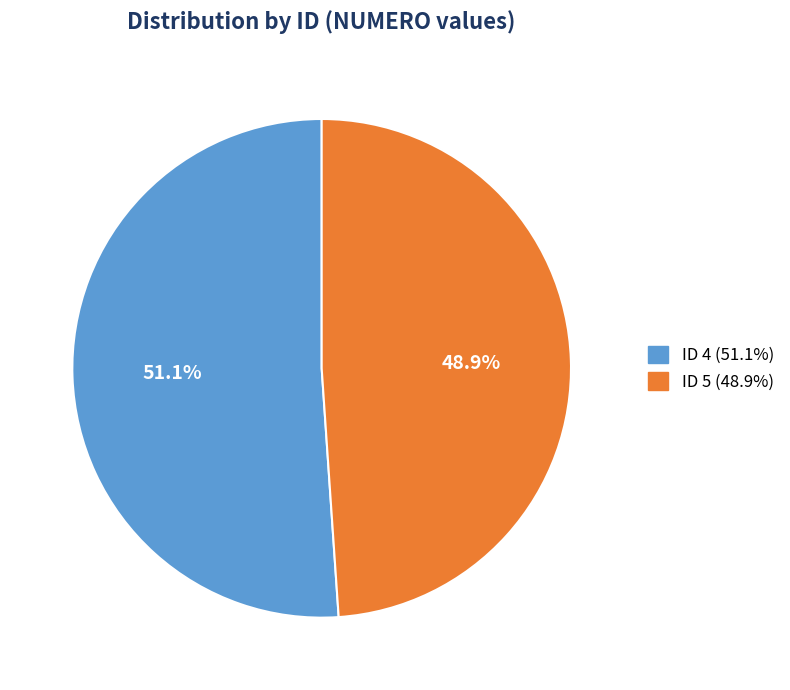

Count the number of slices in the pie.

2